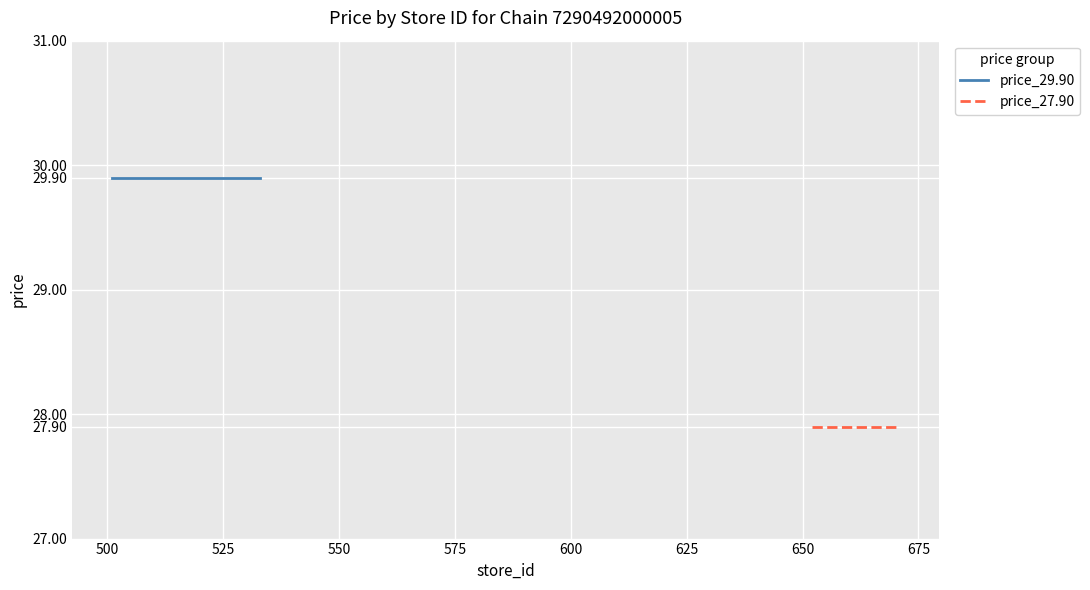

True or false: price_27.90 has more than 2 points higher than both neighbors.

False